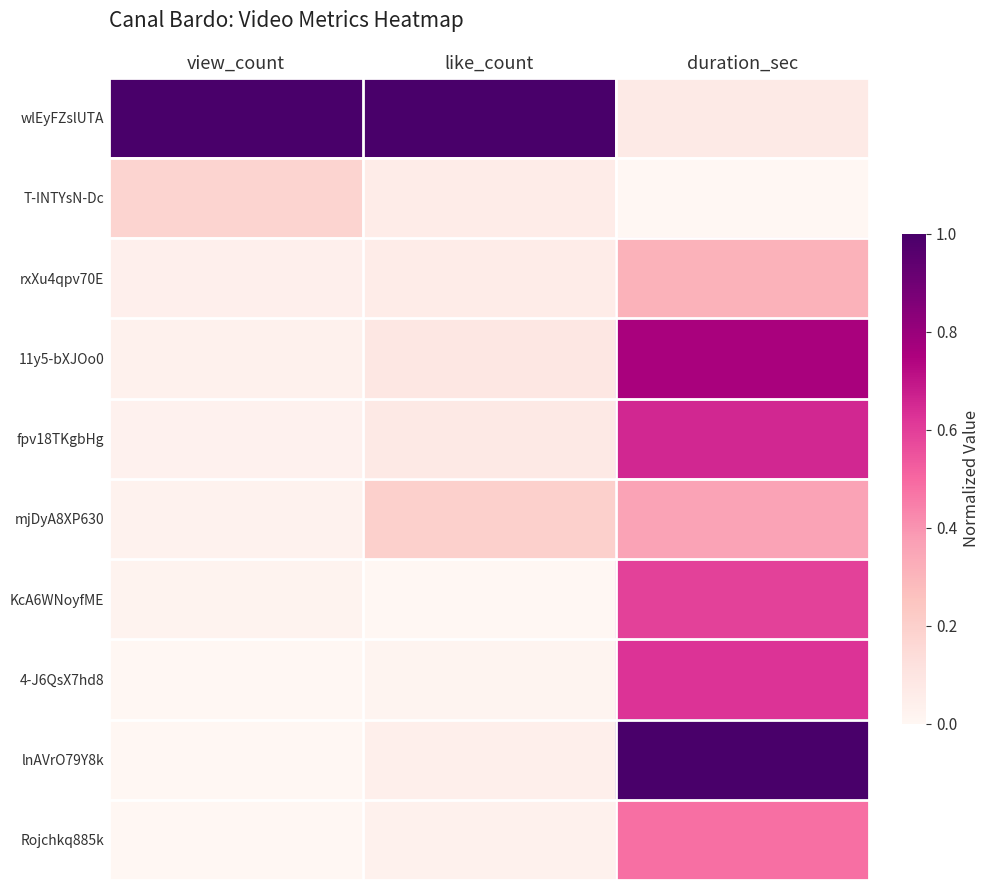

How many distinct data groups are displayed?

10